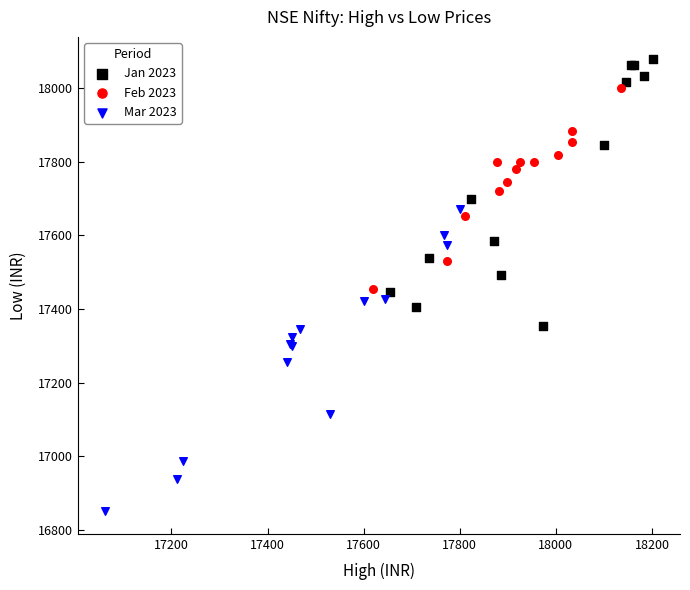

Which series reaches the minimum Y coordinate?

Mar 2023